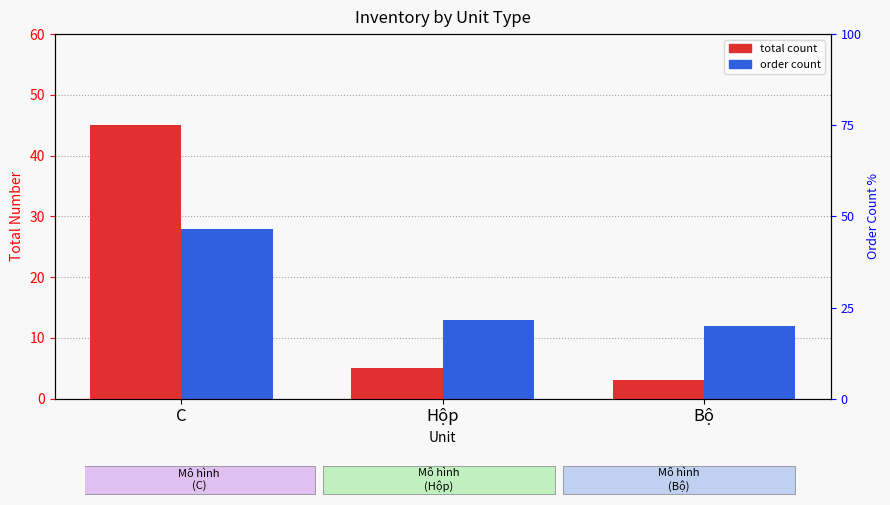

Reading left to right, transcribe all the data shown in this chart.

total count: 45	5	3
order count: 28	13	12